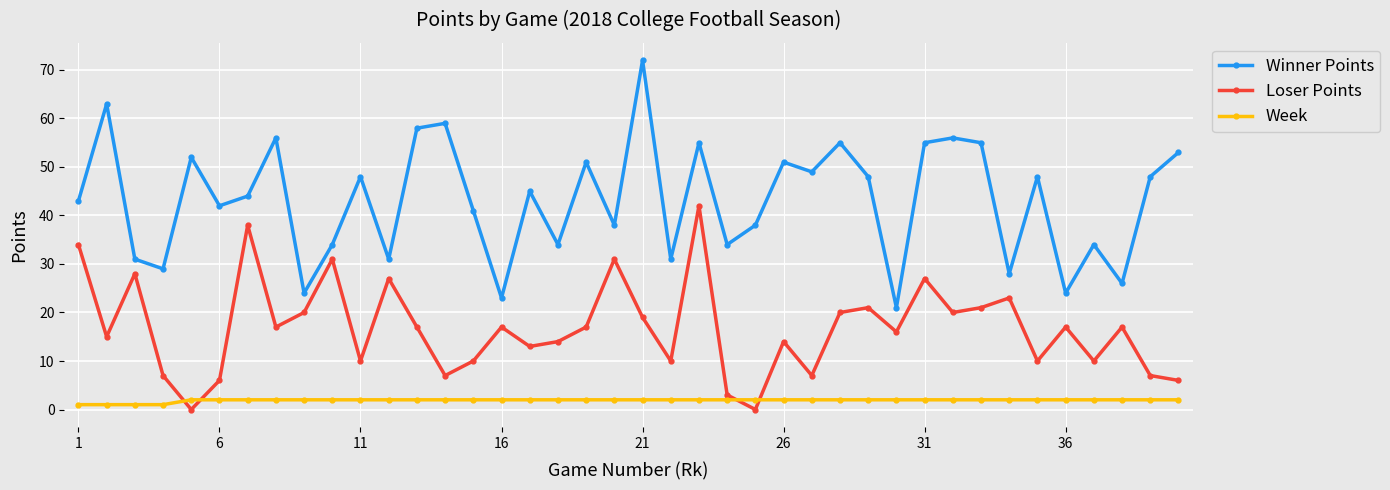

Count the number of data series in this chart.

3